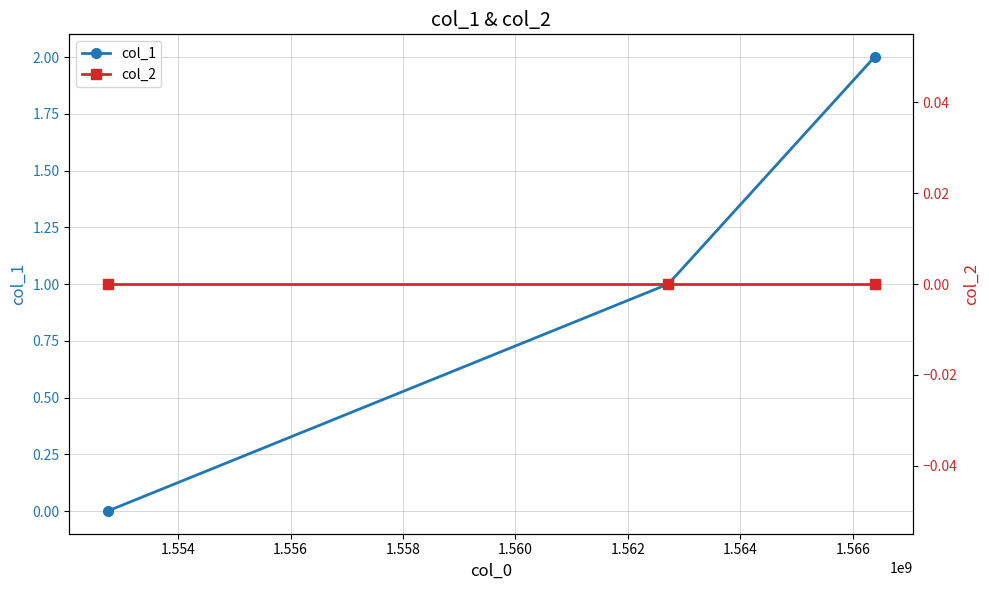

Which series has the largest total across all categories?

col_1